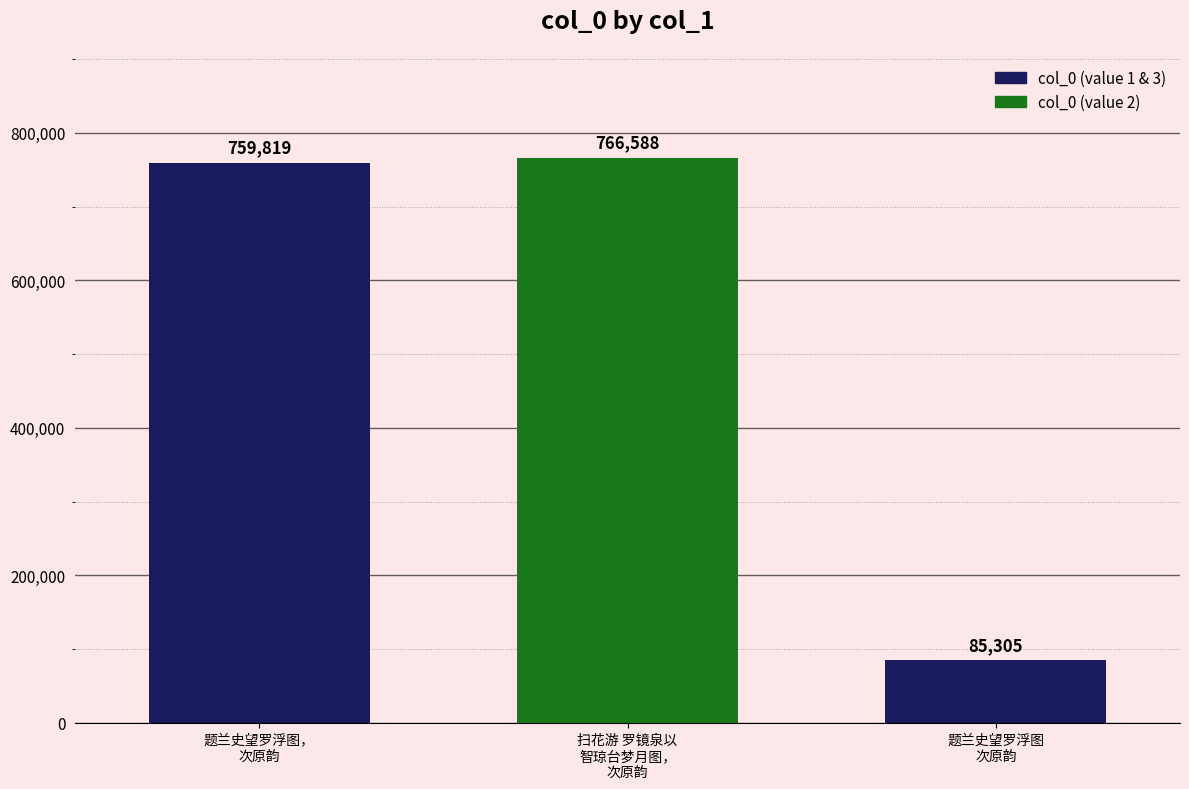

What is the value of the 2nd bar from the left?

766588